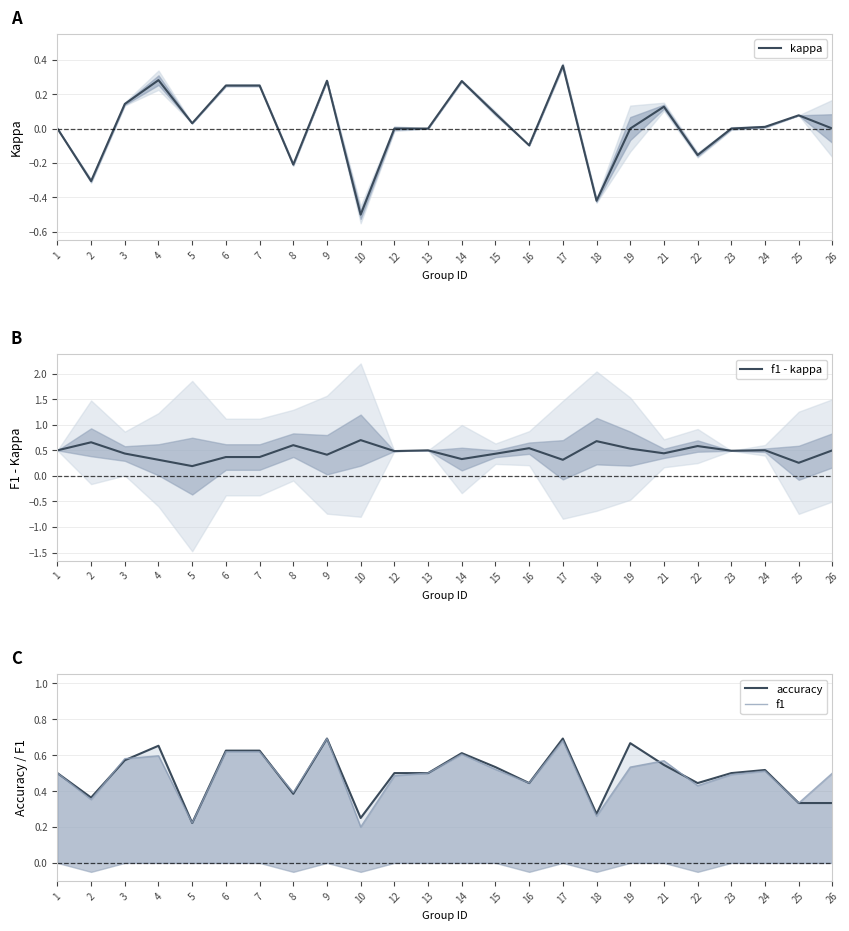

Is the value of f1 at 5 greater than the value of kappa at 17?

No